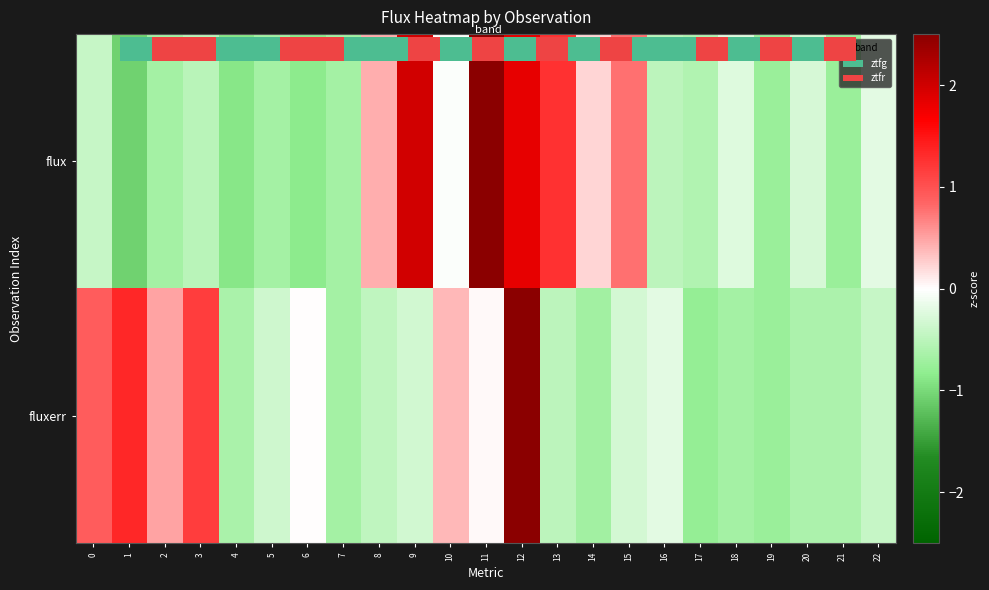

What value does the flux series have at 22?

-0.2